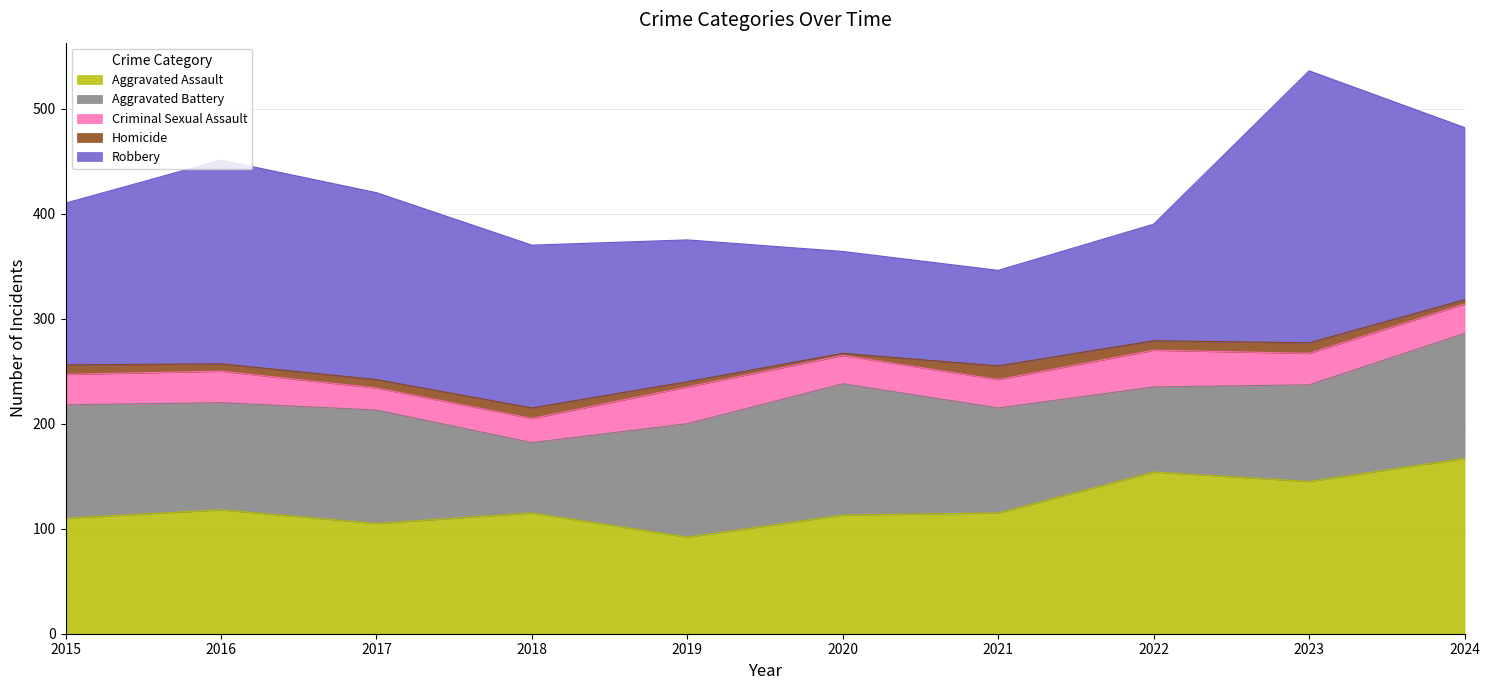

True or false: Homicide has more than 2 points higher than both neighbors.

True